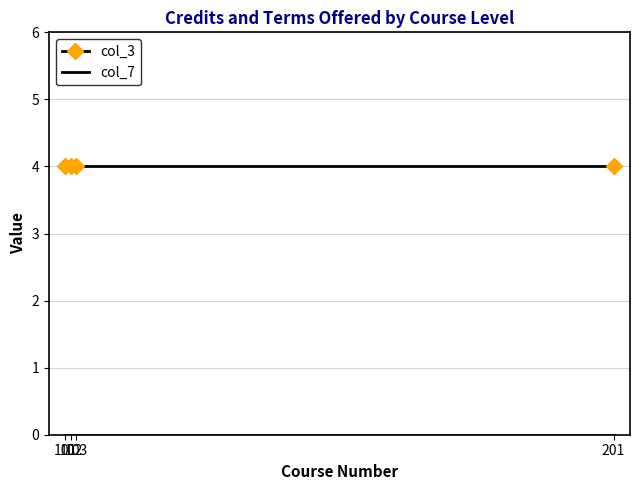

Is it true that col_3 equals 4 at 103?

True